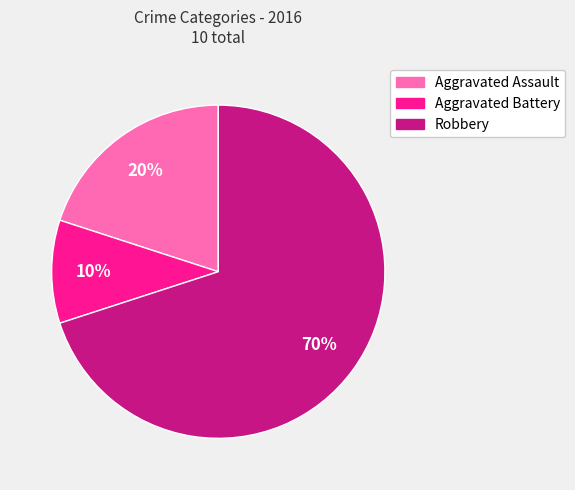

What is the majority slice?

Robbery